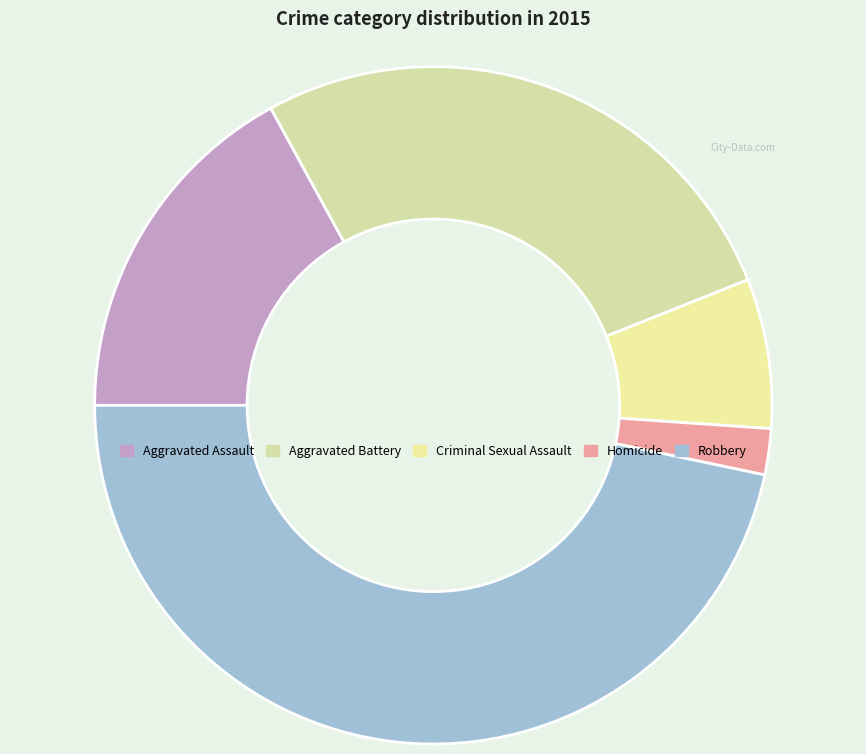

Rank the categories by value from lowest to highest.

Homicide, Criminal Sexual Assault, Aggravated Assault, Aggravated Battery, Robbery